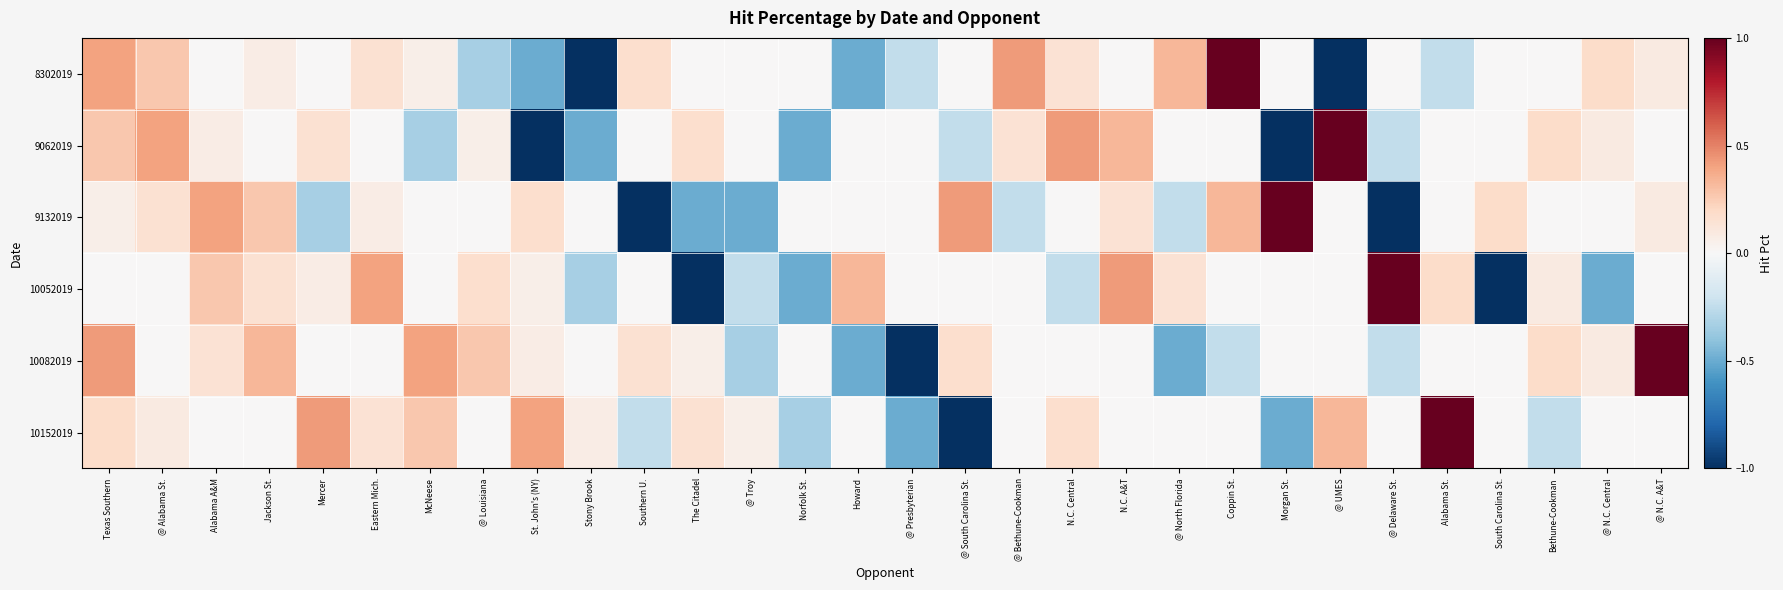

What is the minimum value shown in the chart?

-1.0